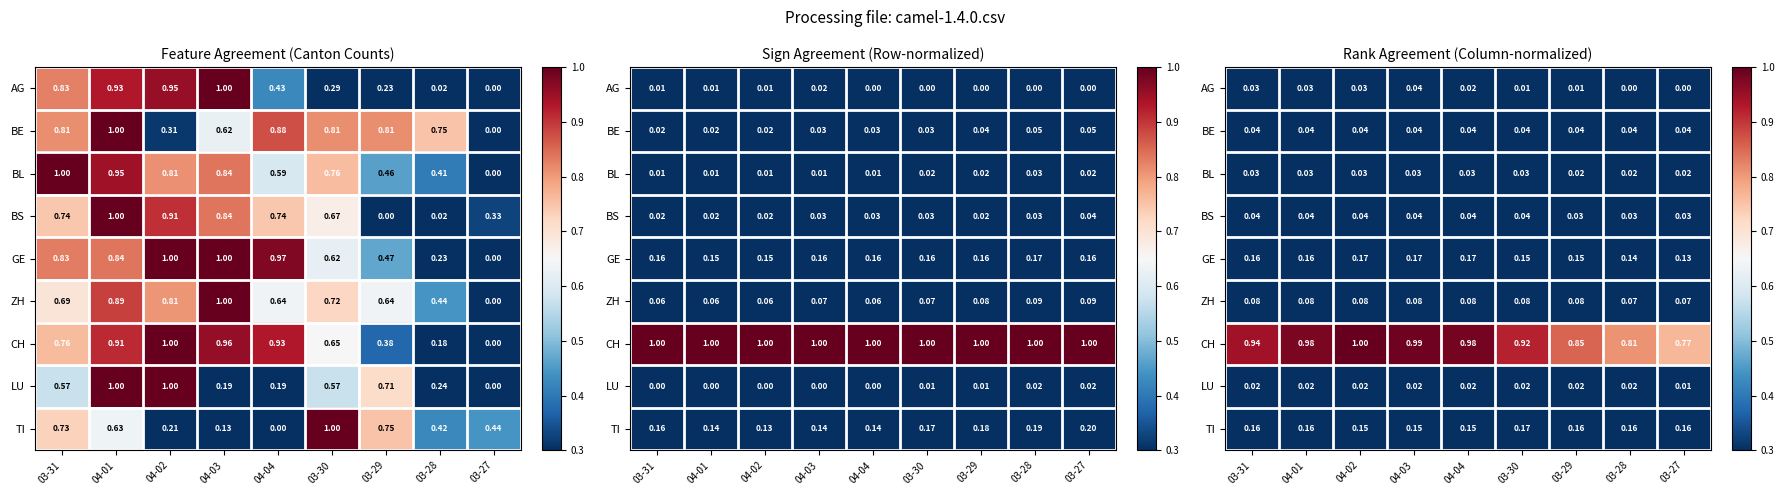

At how many categories does at least one series exceed 0?

9